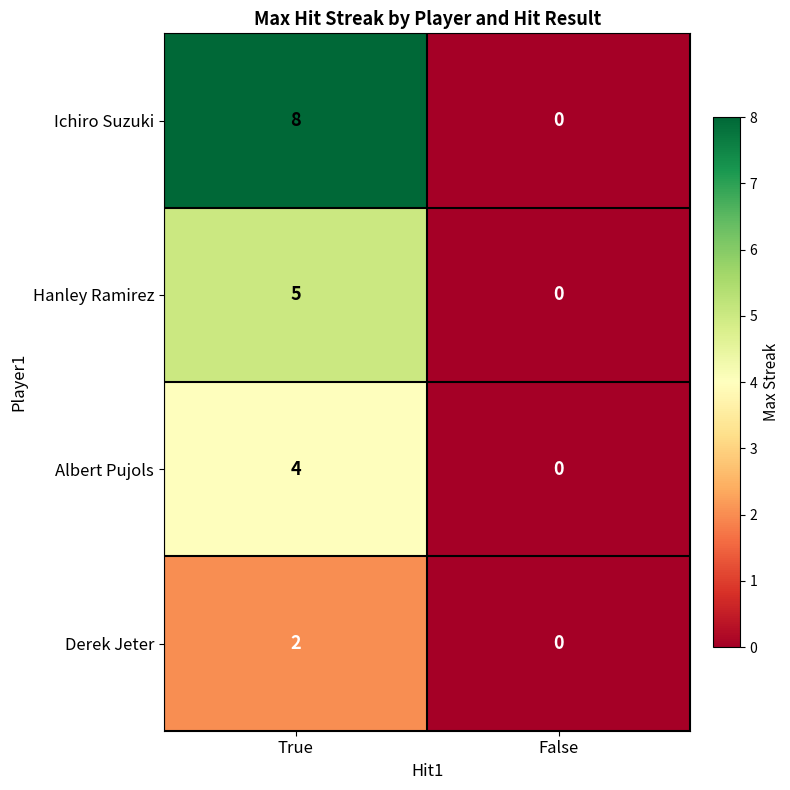

Rank the series at True from highest to lowest value.

Ichiro Suzuki, Hanley Ramirez, Albert Pujols, Derek Jeter